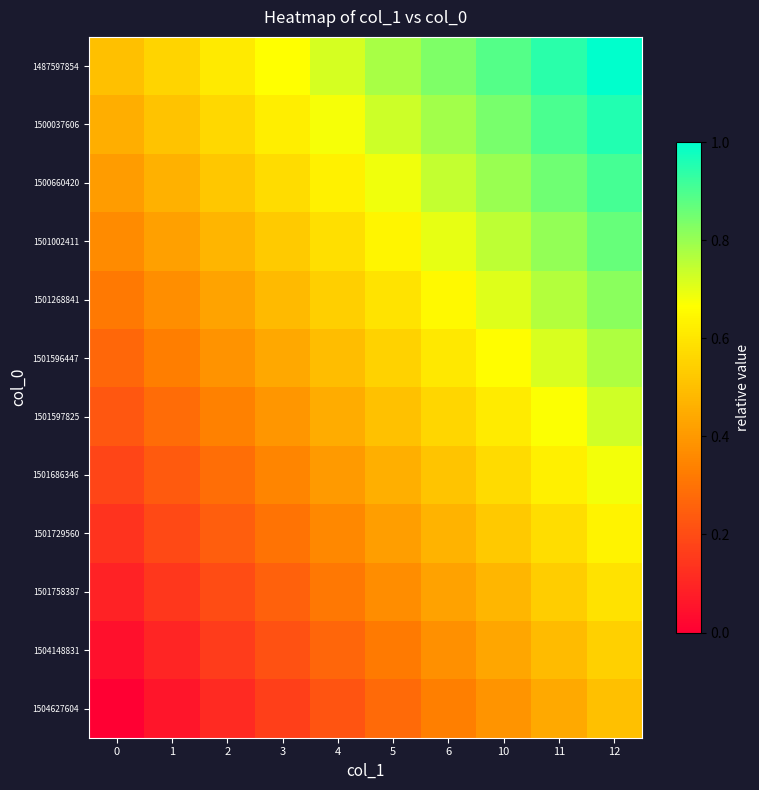

What is the spread (max minus min) of values at 4?

0.5